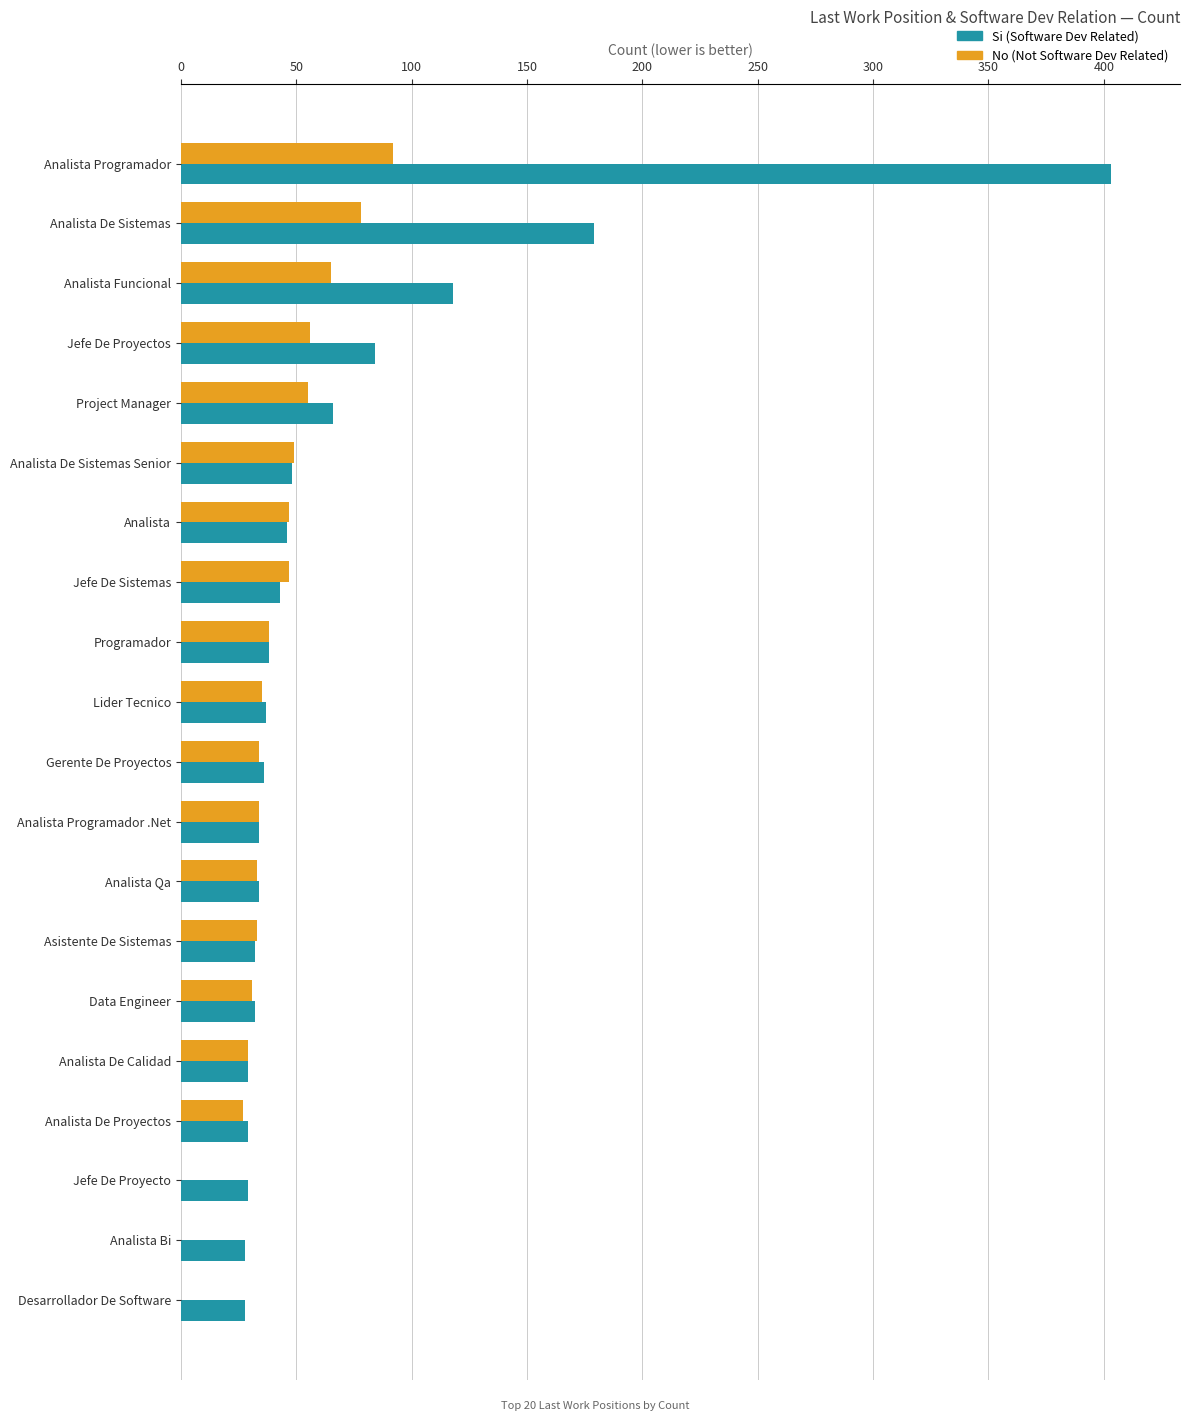

At which category is the sum across all series the highest?

Analista Programador